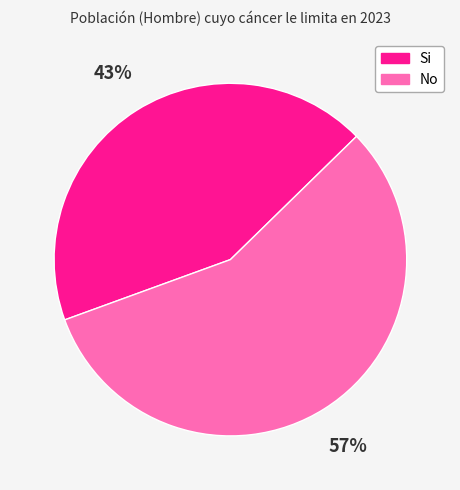

What is the ratio of the value at No to the value at Si?

1.3